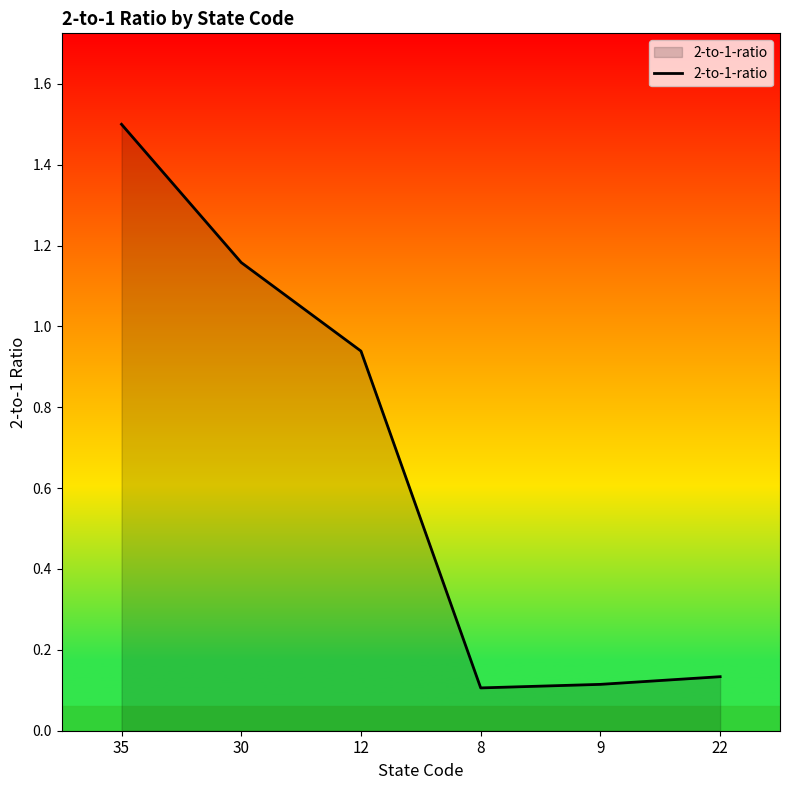

What is the change in value from 12 to 9?

-0.8